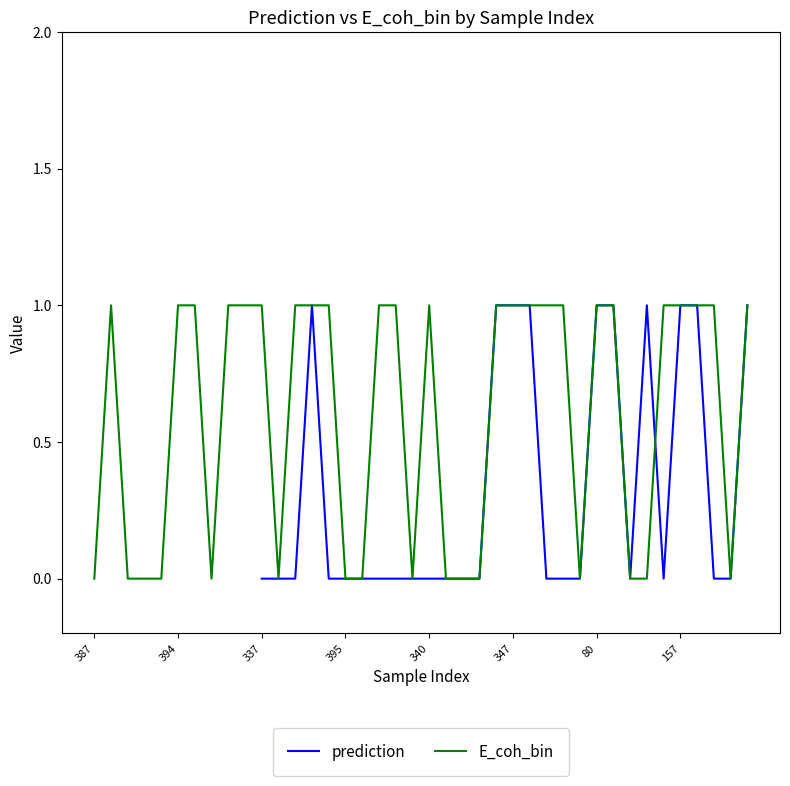

What are all the series names shown in the legend?

prediction, E_coh_bin